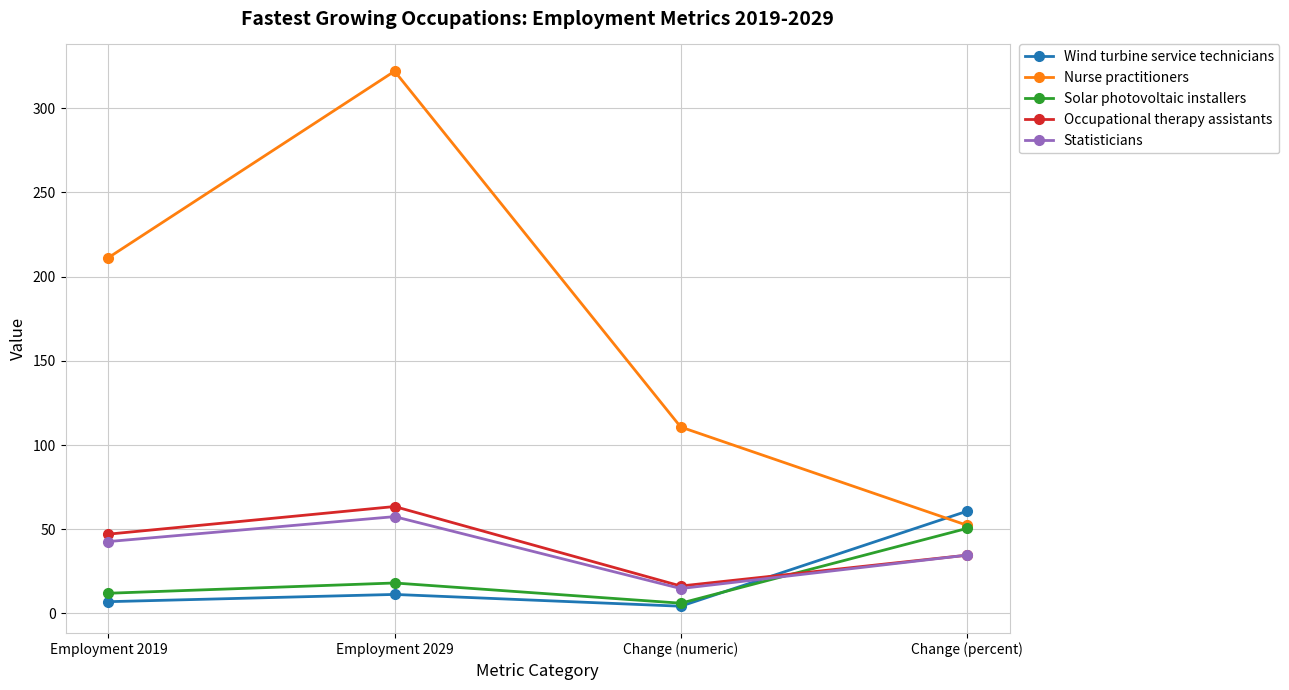

What is the value of the Occupational therapy assistants point at the 2nd from the left?

63.5